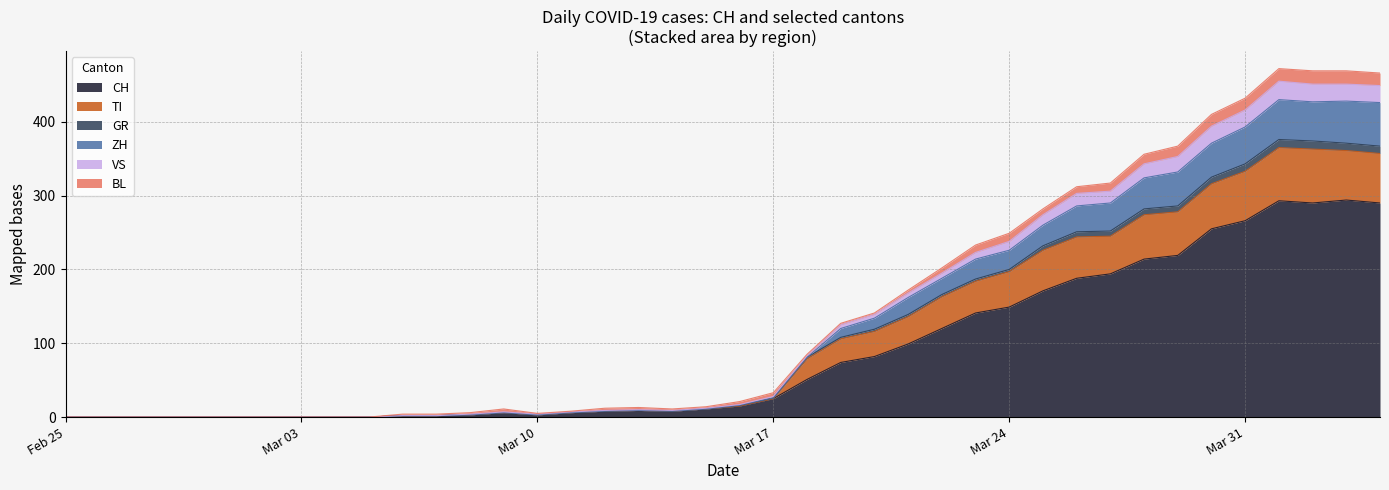

Where is TI nearest to the value 182?

2020-03-23